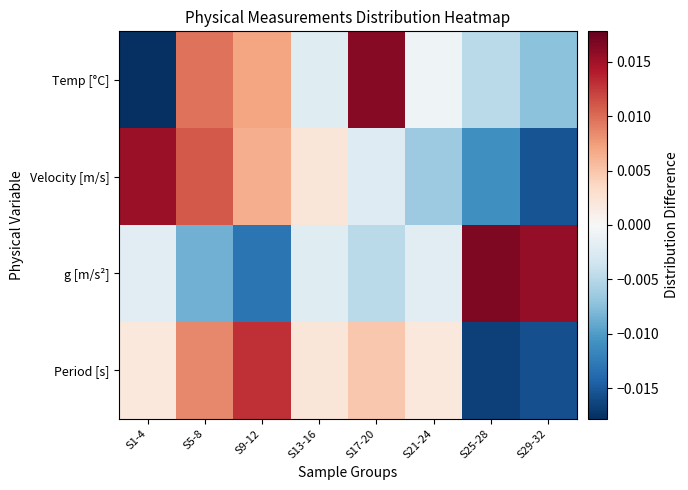

How many categories are shown in the chart?

8